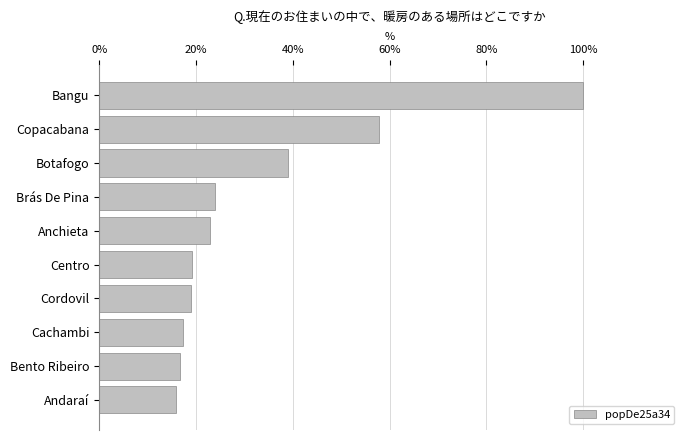

What is the label of the 9th bar from the top?

Bento Ribeiro